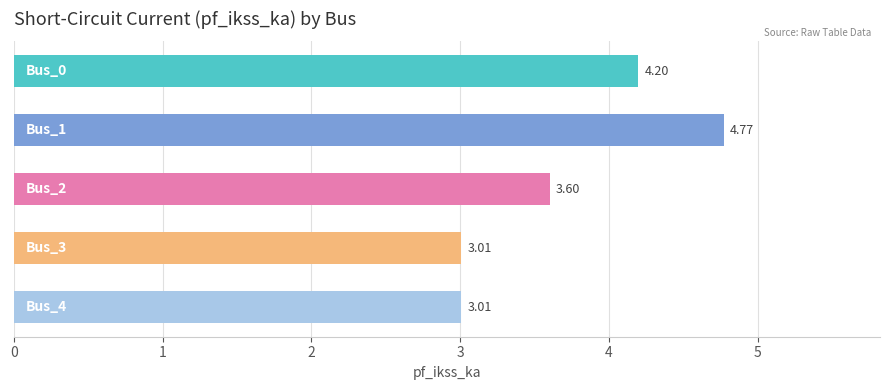

What is the difference between the maximum and second lowest values?

1.8